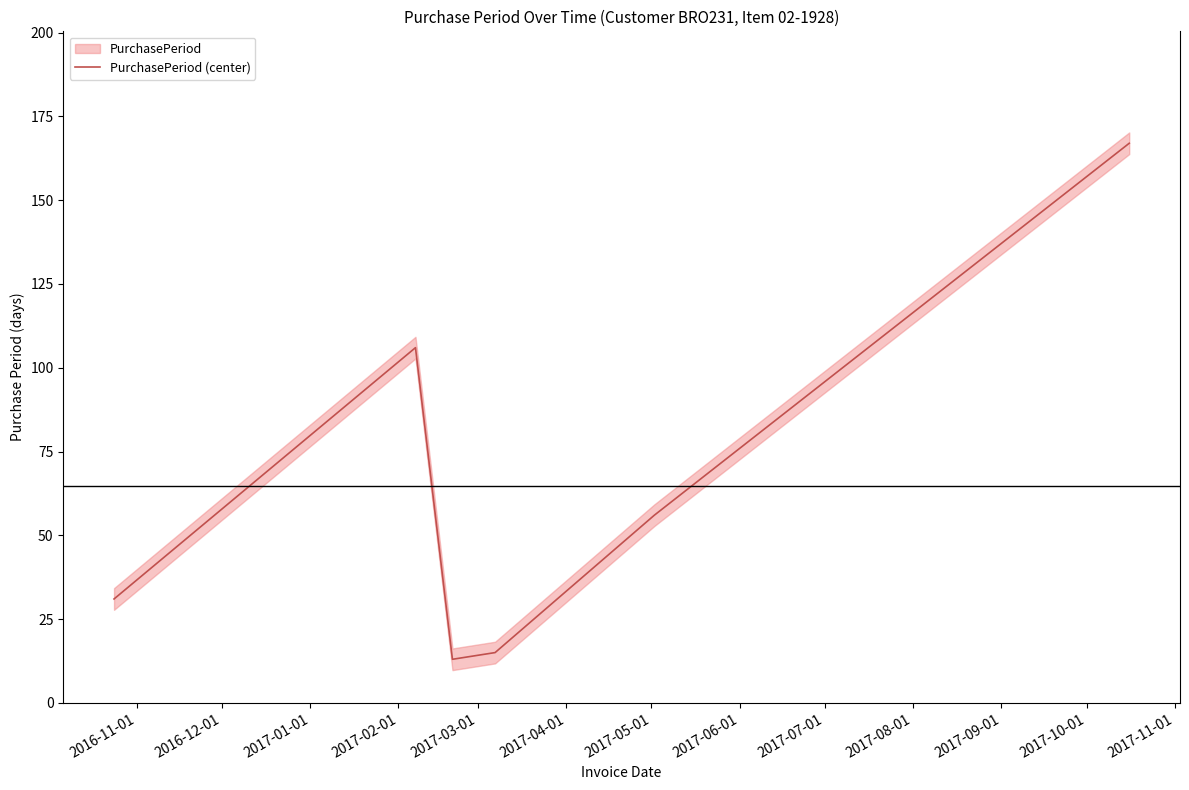

What is the label of the 5th point from the right?

2016-12-01